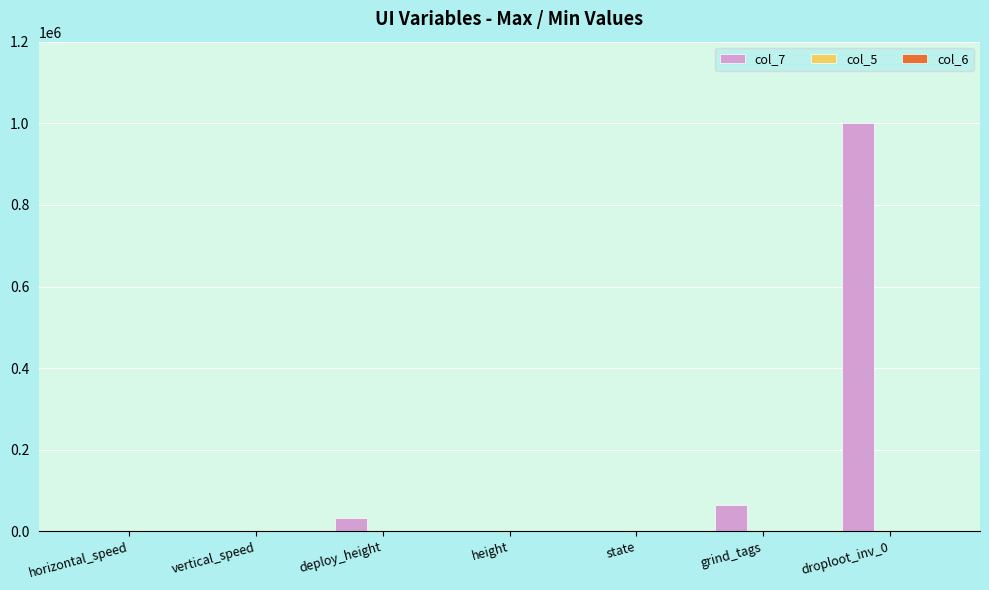

At which category does the chart reach its peak across all series?

droploot_inv_0